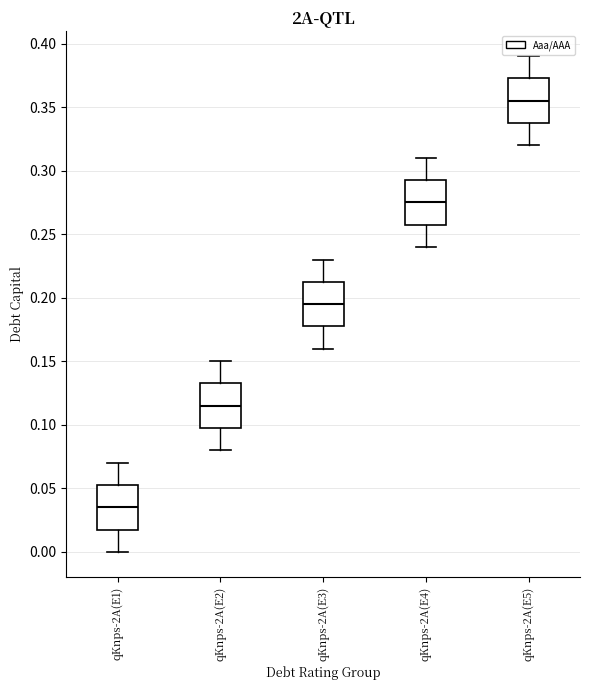

Reading left to right, read every box against the y-axis: the position of its median line, the range the box covers, and the ends of its whiskers. The values are not printed on the chart, so give them approximately, as read against the axis.

qKnps-2A(E1): median 0.035, box 0.020 to 0.055, whiskers 0.000 to 0.070
qKnps-2A(E2): median 0.115, box 0.100 to 0.135, whiskers 0.080 to 0.150
qKnps-2A(E3): median 0.195, box 0.180 to 0.215, whiskers 0.160 to 0.230
qKnps-2A(E4): median 0.275, box 0.260 to 0.295, whiskers 0.240 to 0.310
qKnps-2A(E5): median 0.355, box 0.340 to 0.375, whiskers 0.320 to 0.390